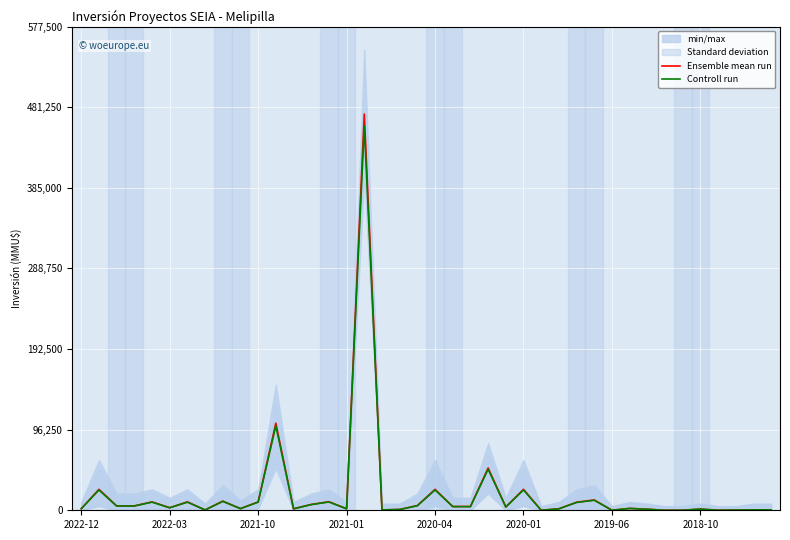

What is the maximum value for Ensemble mean run?

473000.0